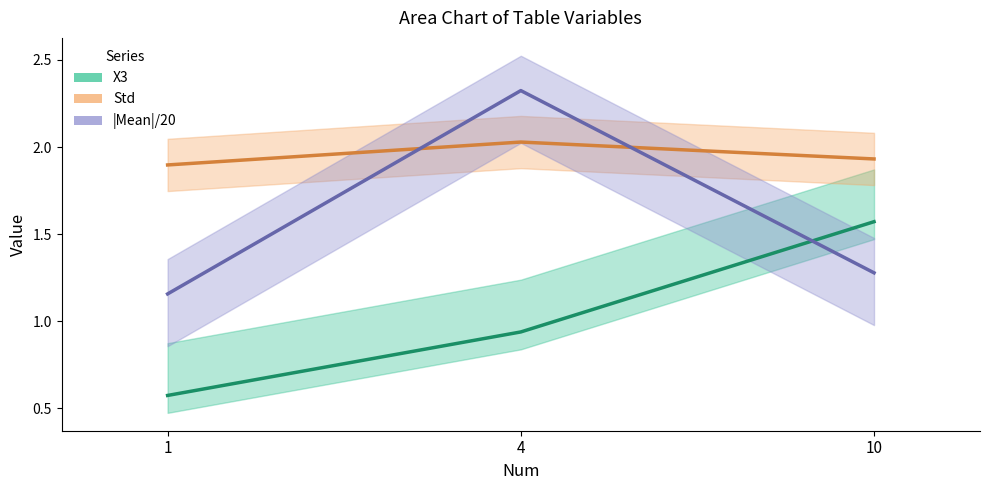

Reading left to right, what are all the values shown in this chart?

X3: 1=0.6	4=0.9	10=1.6
Std: 1=1.9	4=2.0	10=1.9
|Mean|/20: 1=1.2	4=2.3	10=1.3